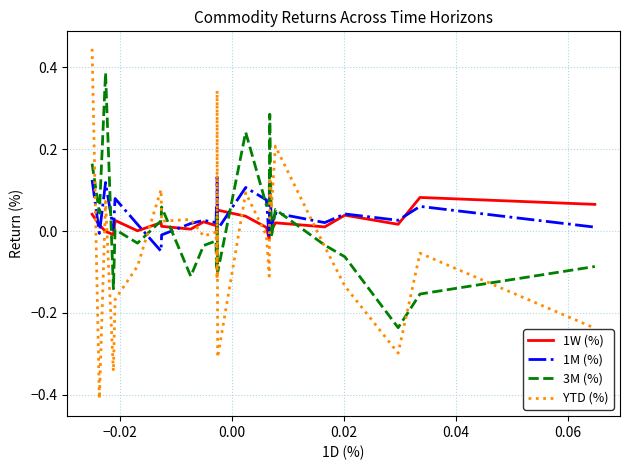

What is the sum of all YTD (%) values?

-0.9